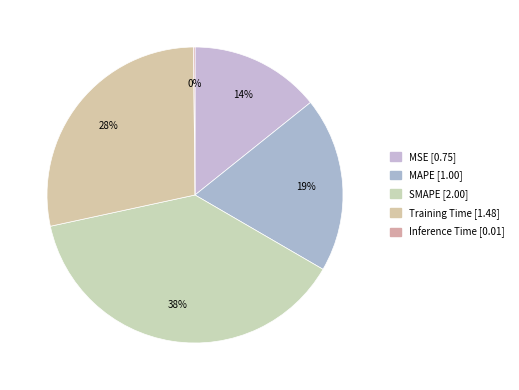

Is Training Time the majority of the pie?

No